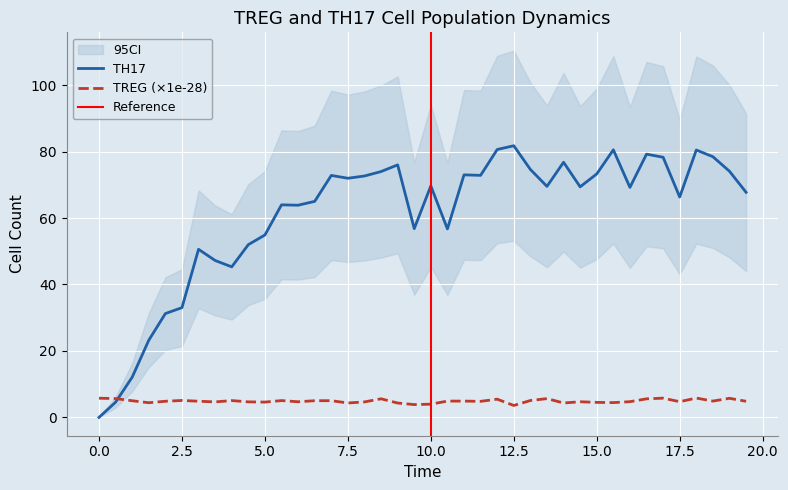

How many categories are shown in the chart?

40